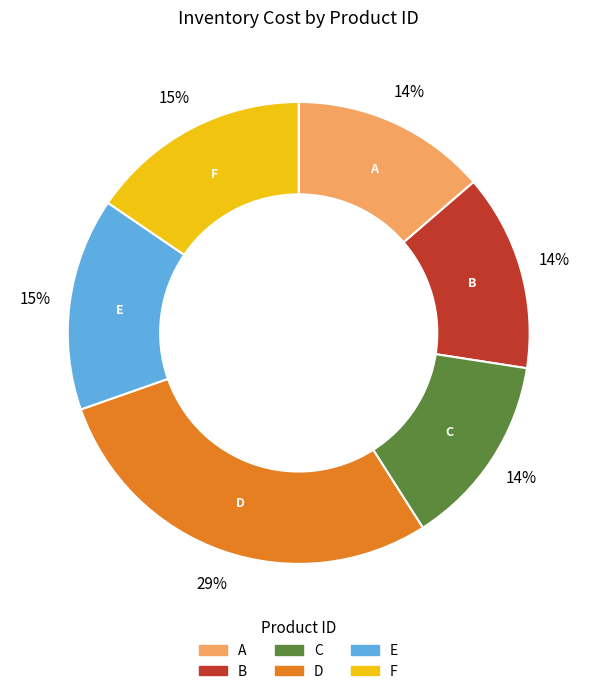

Does A account for over 50% of the chart?

No